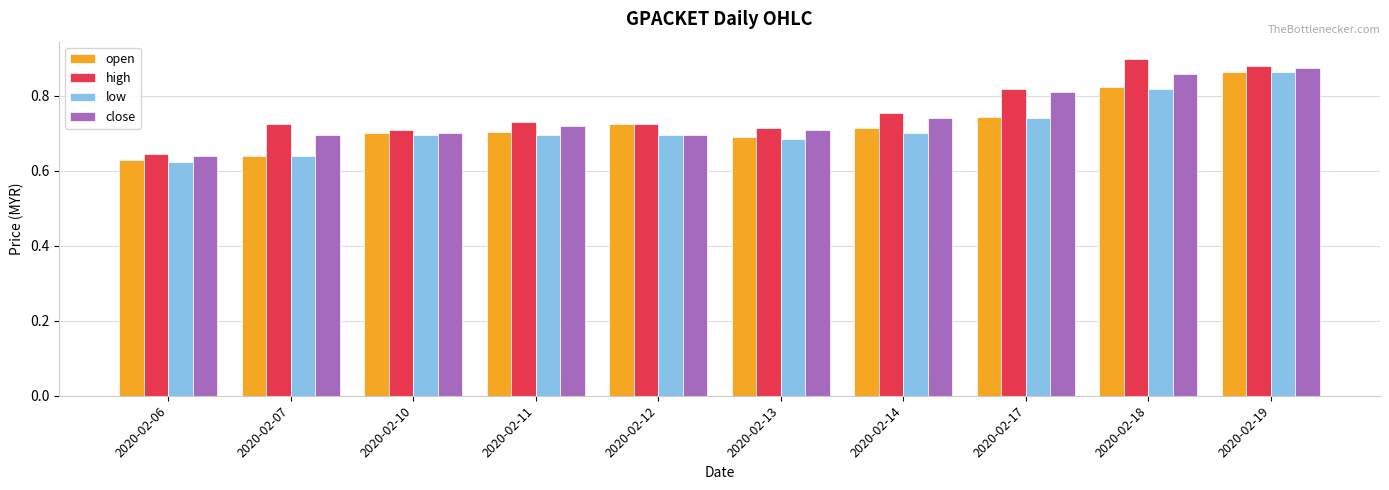

What is the difference between the maximum and minimum values in the low series?

0.2